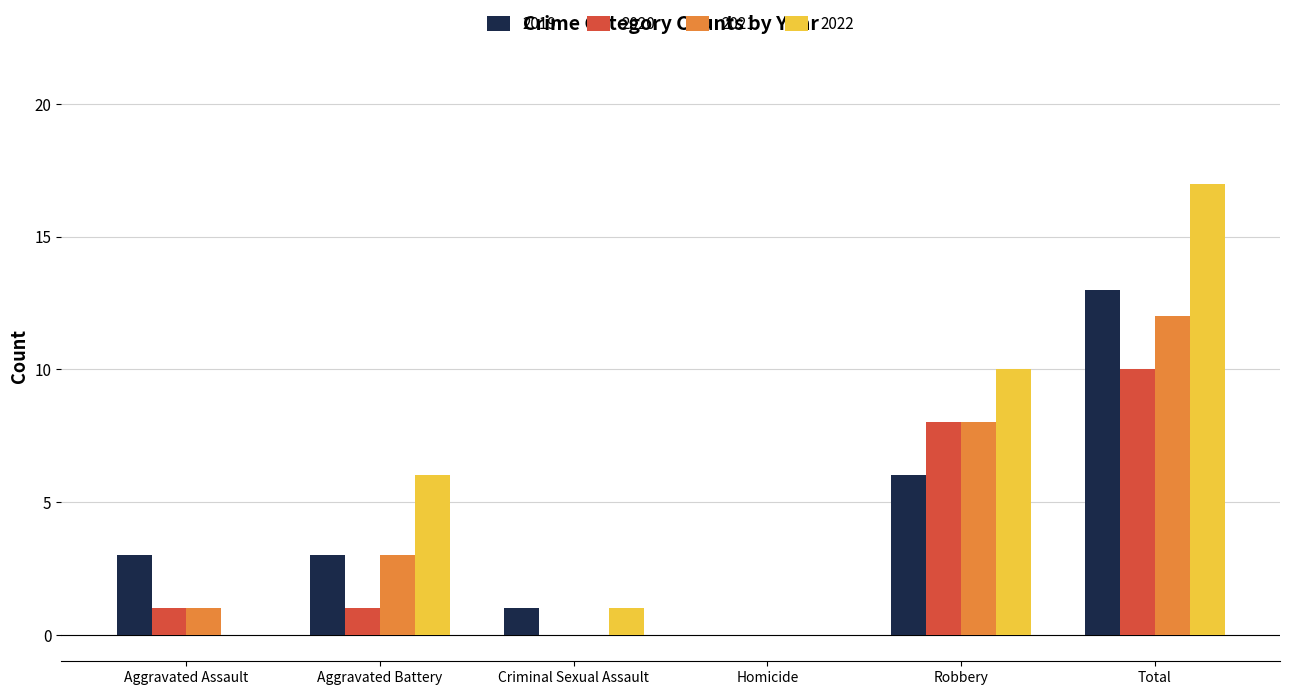

Is the value of 2021 at Criminal Sexual Assault greater than the value of 2022 at Robbery?

No